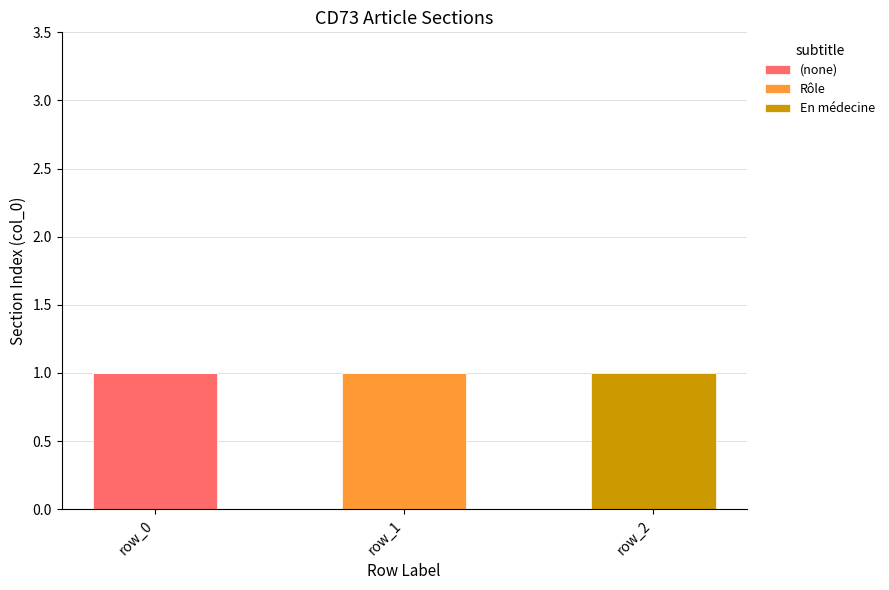

Is it true that (none) equals -1 at row_1?

False